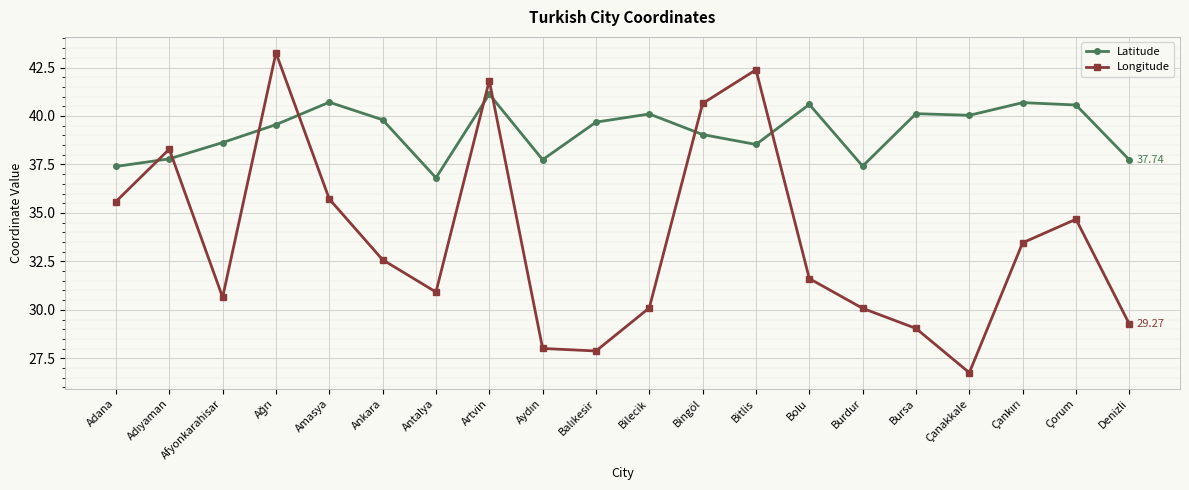

At which label does Longitude first exceed 32?

Adana